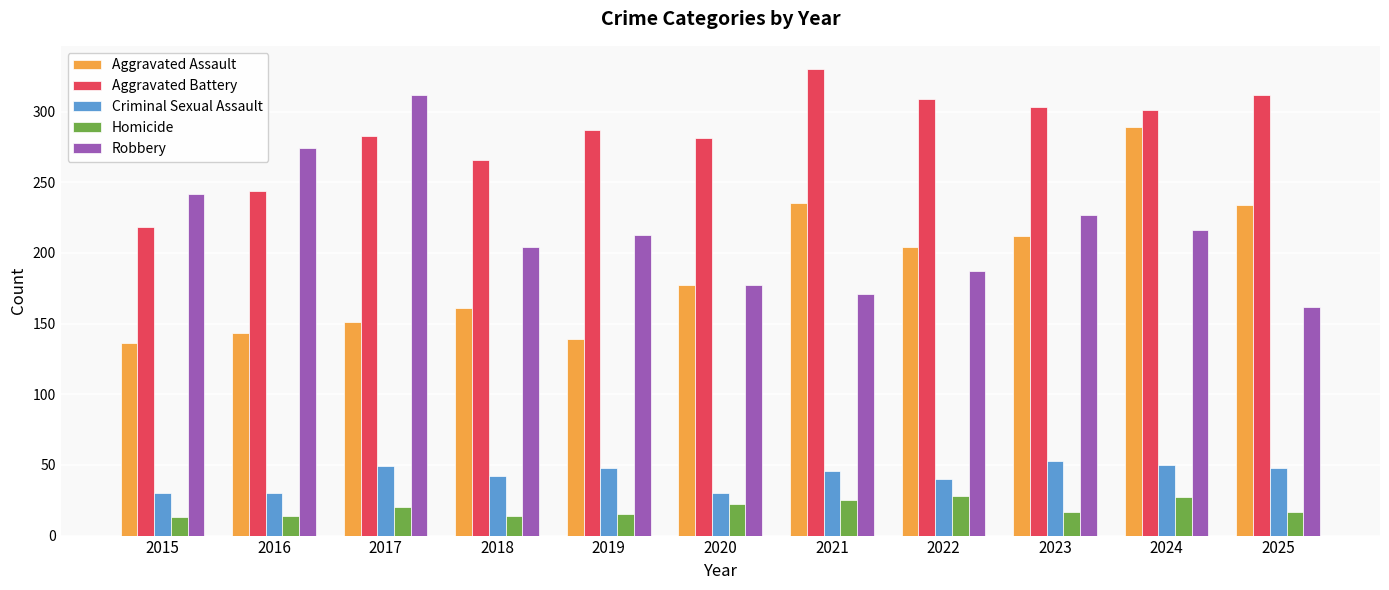

List the series in order of their peak value, highest first.

Aggravated Battery, Robbery, Aggravated Assault, Criminal Sexual Assault, Homicide